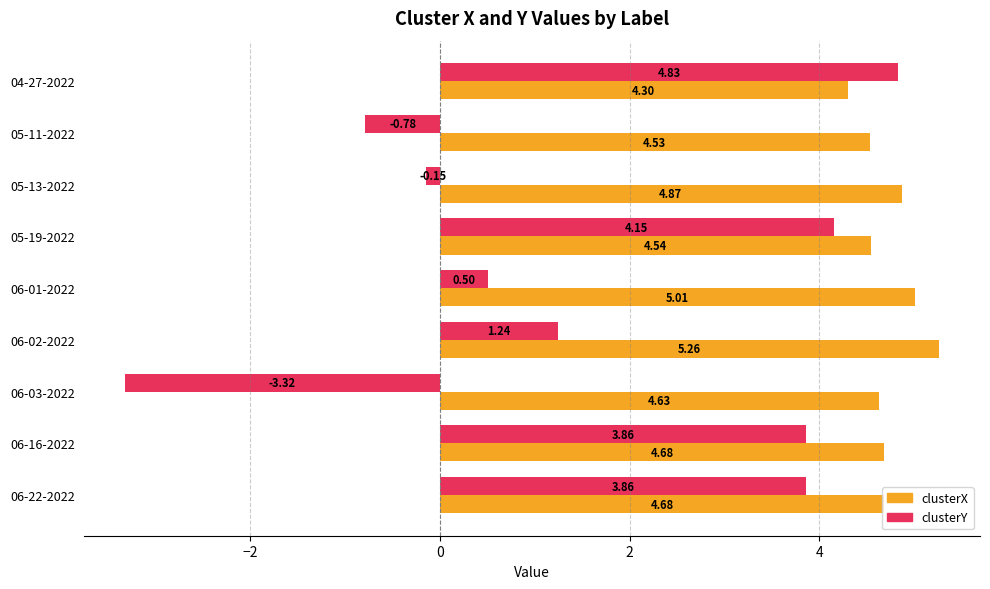

What is the average value of the clusterX series?

4.7